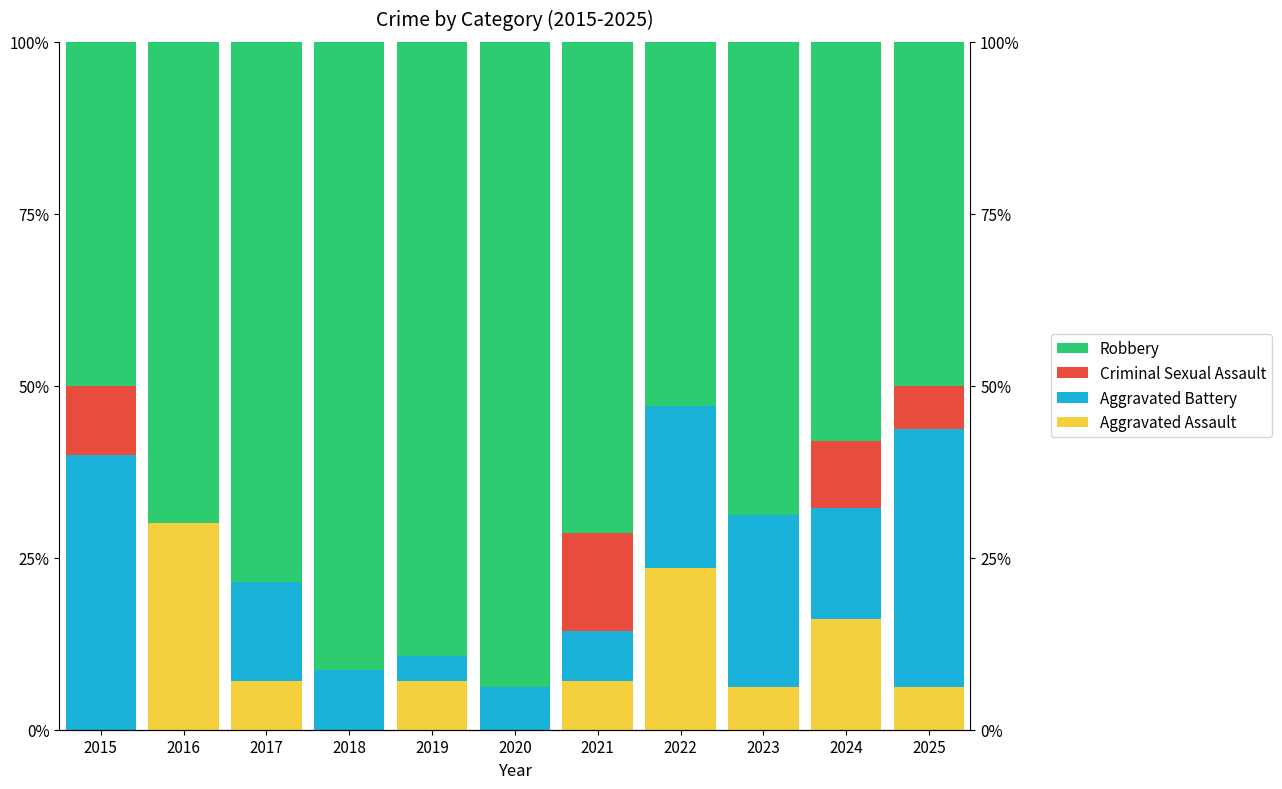

True or false: Criminal Sexual Assault has a value of 0.0 at 2022.

True